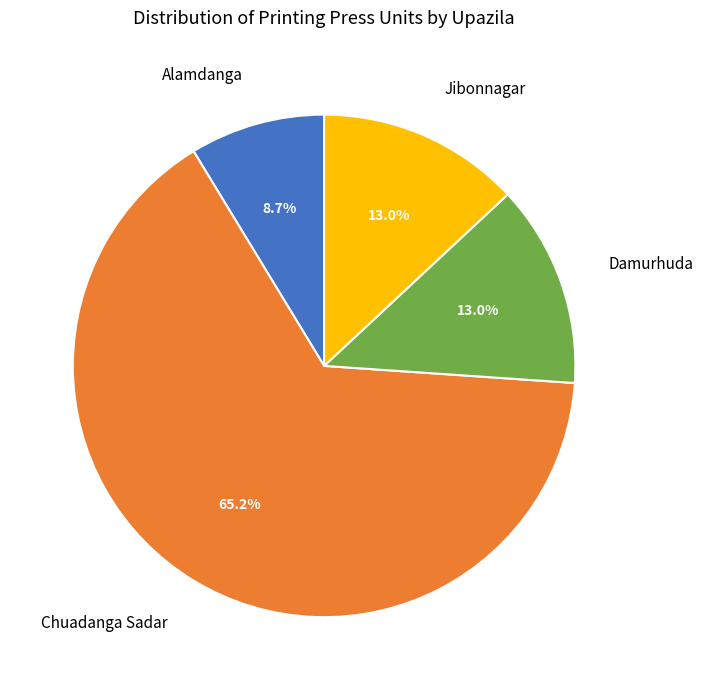

Is it true that Alamdanga is 15% of the pie?

False